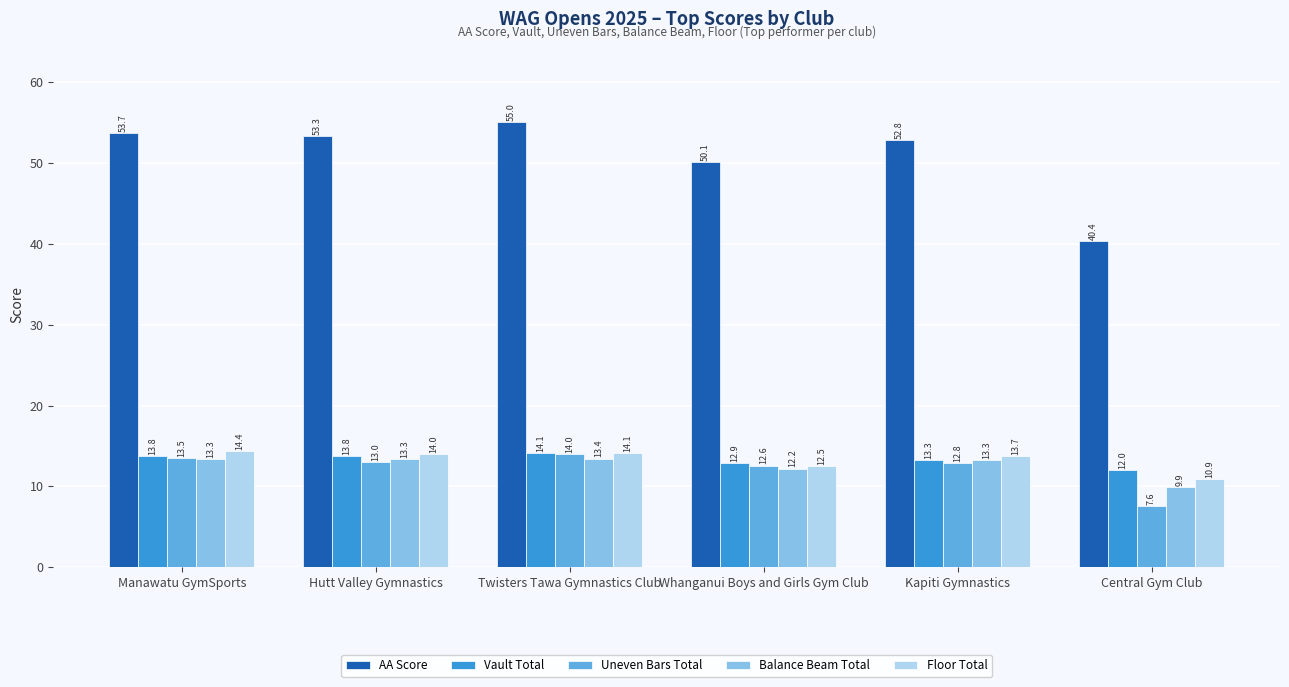

Reading left to right, extract all data points from this chart.

AA Score: 53.7	53.3	55.0	50.1	52.8	40.4
Vault Total: 13.8	13.8	14.1	12.9	13.3	12.0
Uneven Bars Total: 13.5	13.0	14.0	12.6	12.8	7.6
Balance Beam Total: 13.3	13.3	13.4	12.2	13.3	9.9
Floor Total: 14.4	14.0	14.1	12.5	13.7	10.9